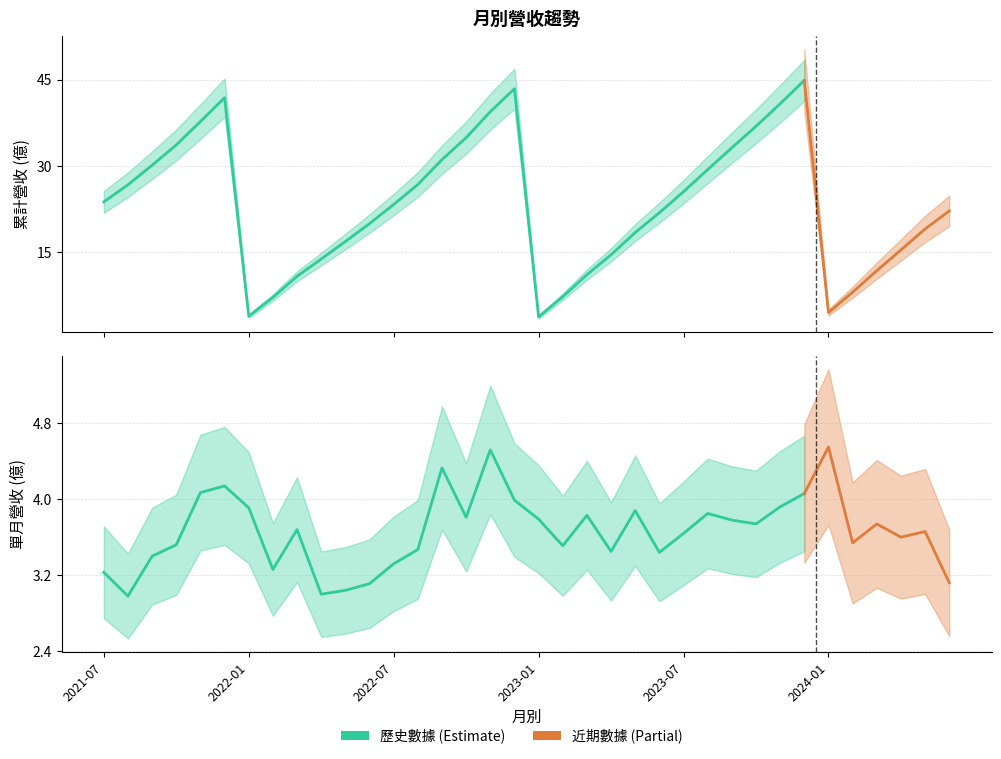

Rank the series by their maximum value, from lowest to highest.

單月營收(億), 累計營收(億)